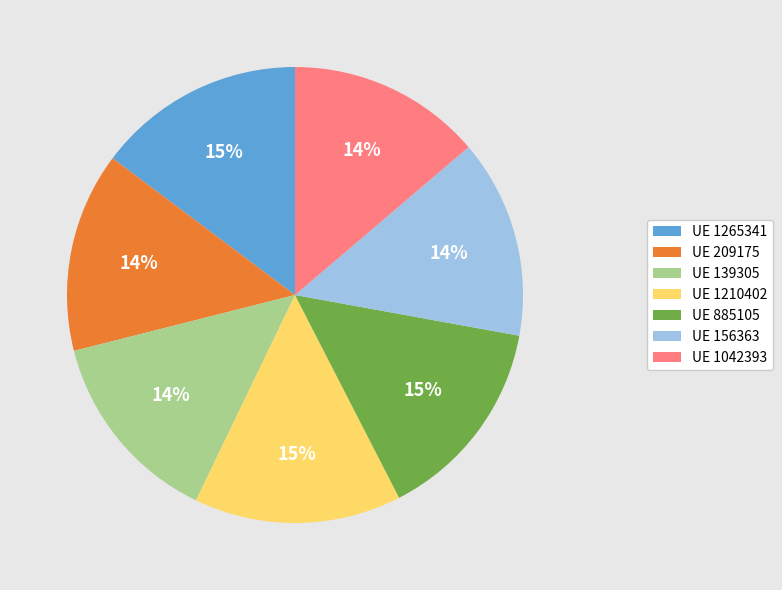

True or false: UE 885105 accounts for 4% of the total.

False